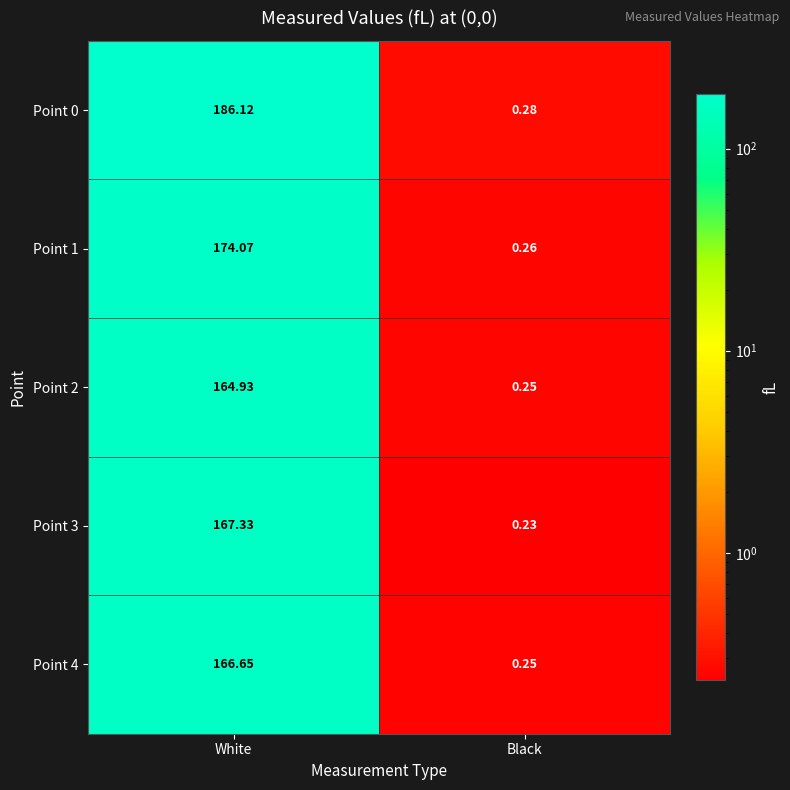

At which label is Point 2 closest to 82?

Black